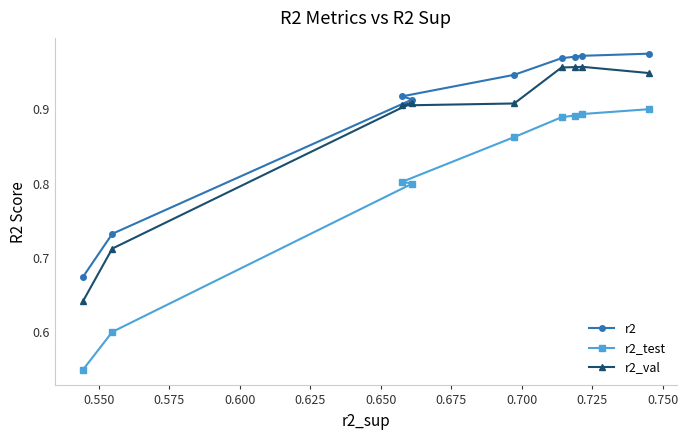

How many r2_val values are between 0 and 1?

9